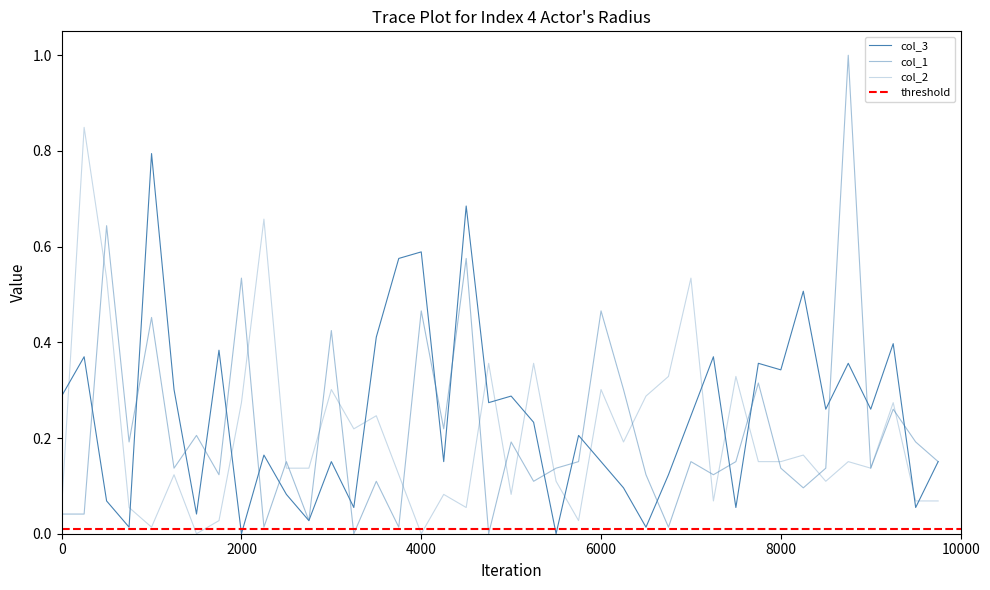

What is the difference between the maximum and minimum values in the col_2 series?

0.8